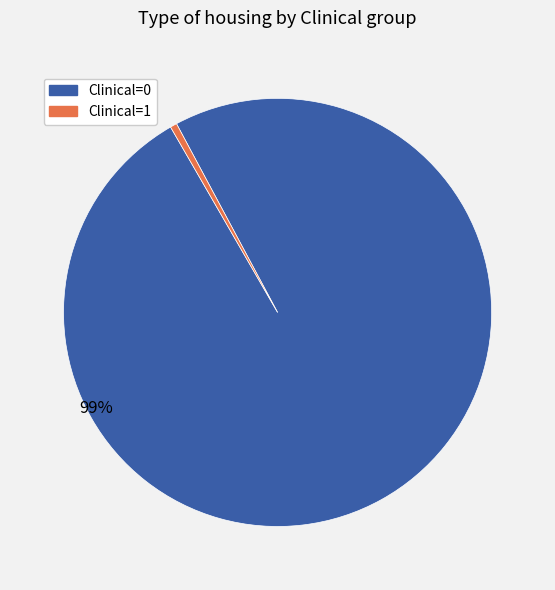

What is the smallest slice in the pie chart?

Clinical=1